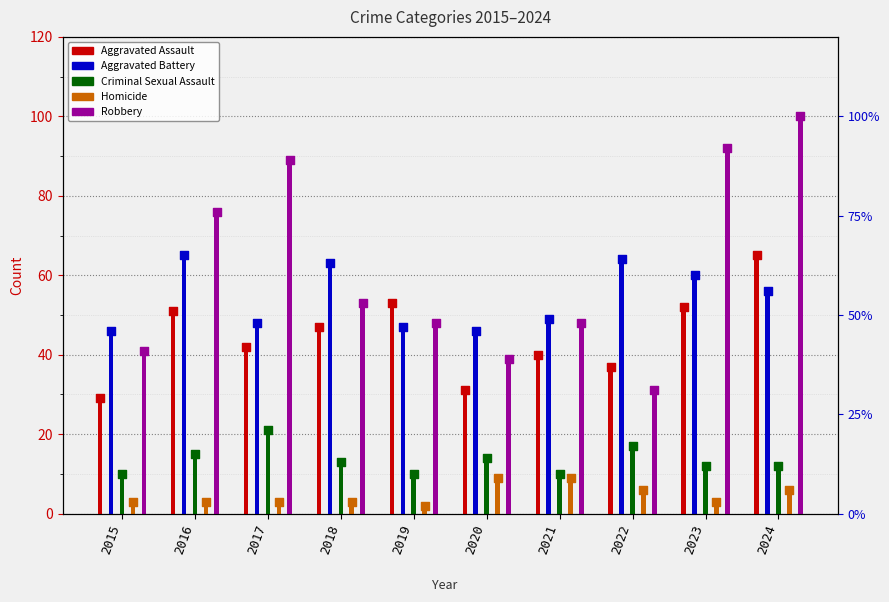

Is the value of Aggravated Assault at 2023 greater than the value of Homicide at 2020?

Yes